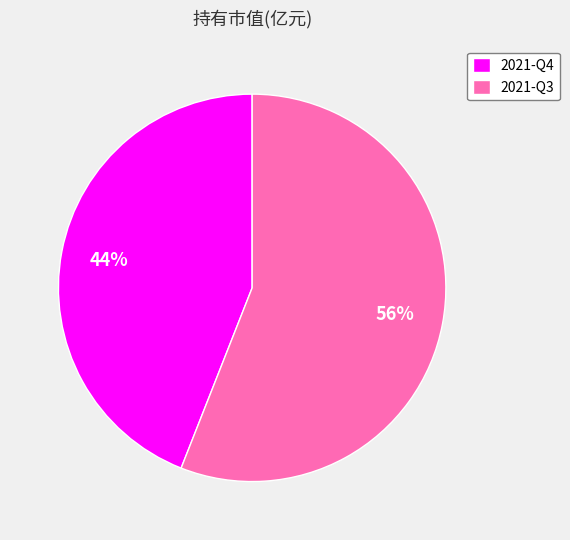

To the nearest percent, what is the difference between the 2021-Q3 and 2021-Q4 slice percentages?

12%